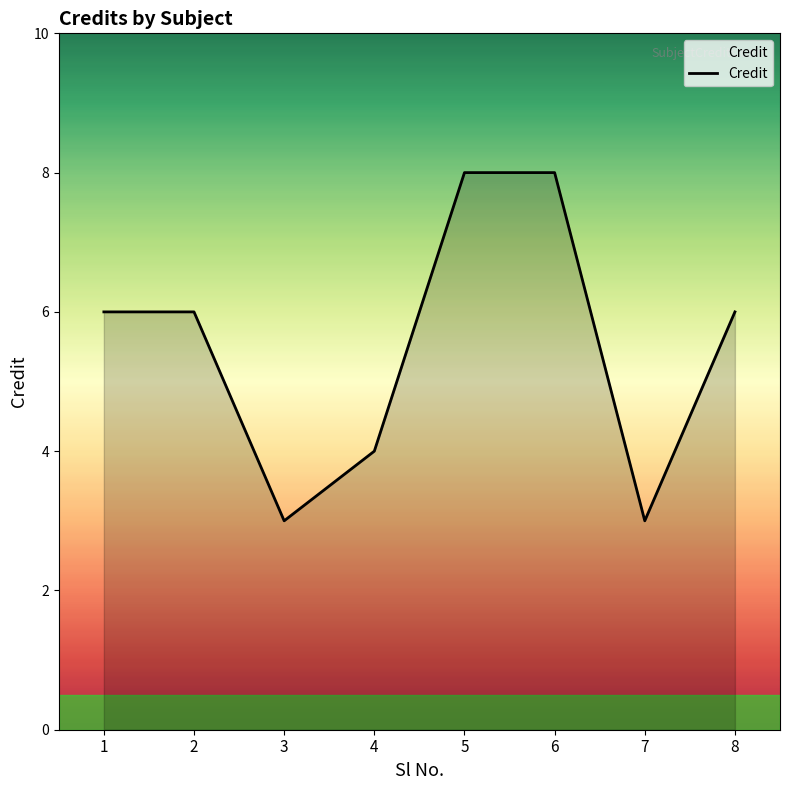

What is the sum of the values at 6 and 4?

12